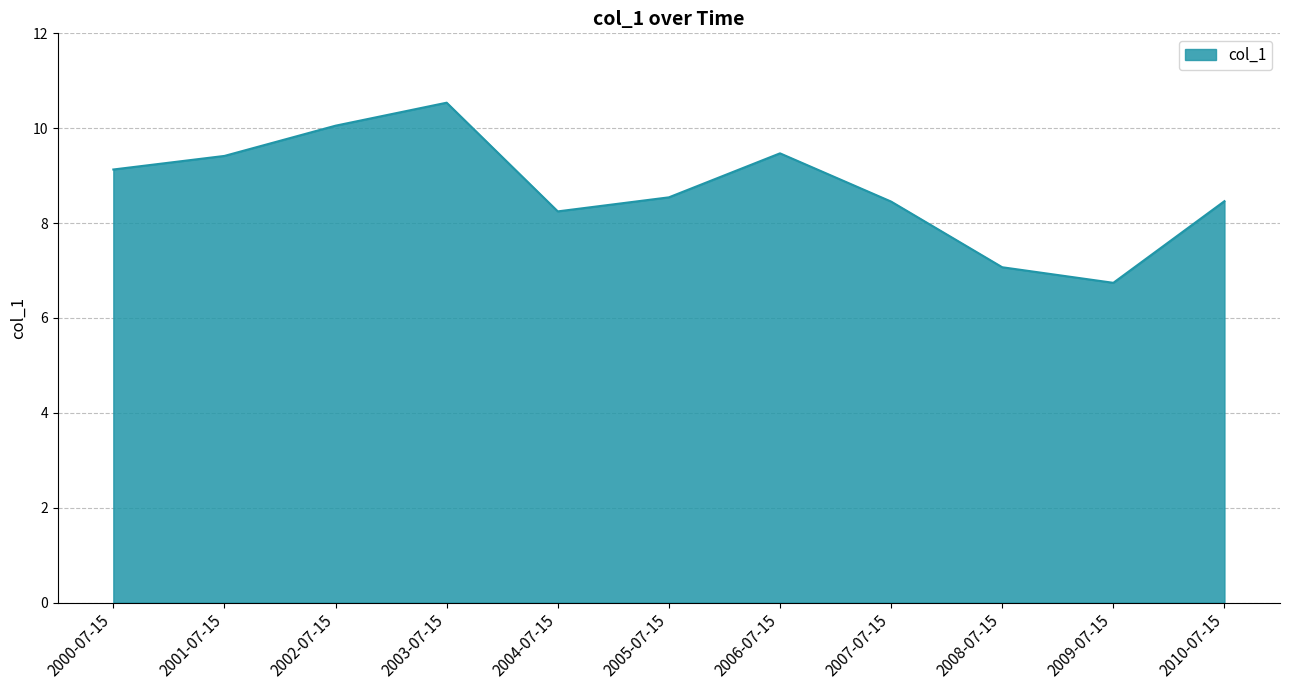

What is the sum of all values?

96.1